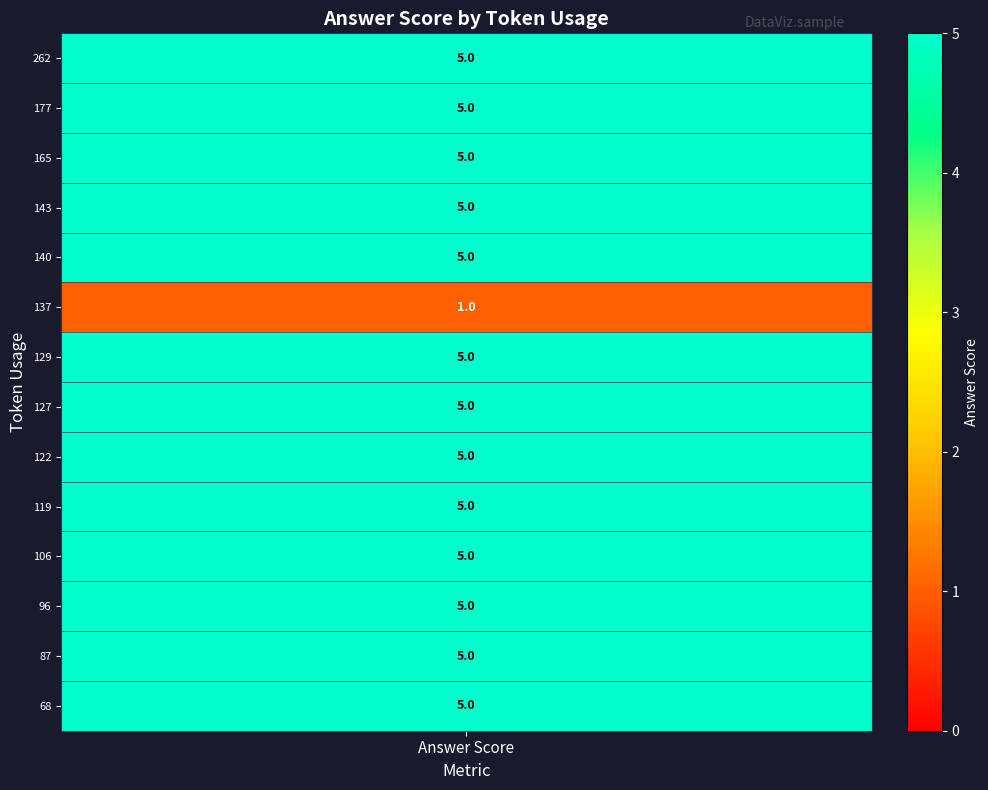

What is the difference between the maximum and minimum values?

4